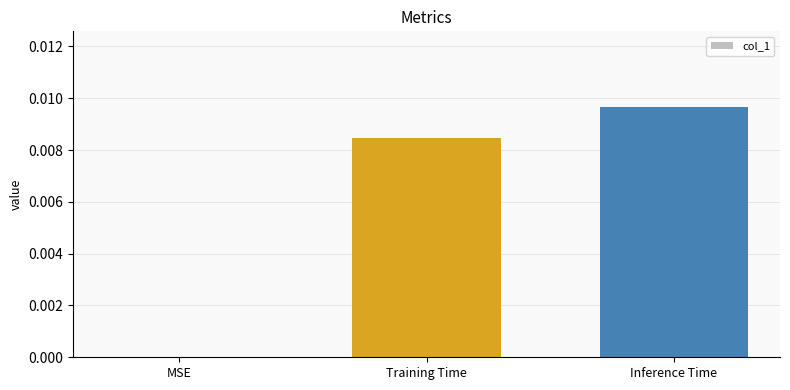

Between Inference Time and Training Time, which is larger?

Inference Time